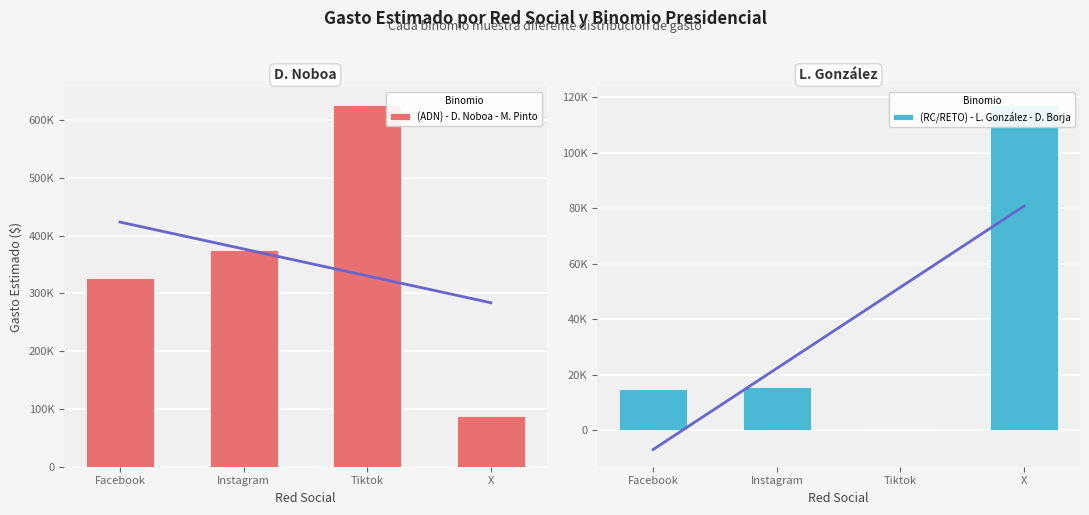

What is the label of the 4th bar from the right?

Facebook